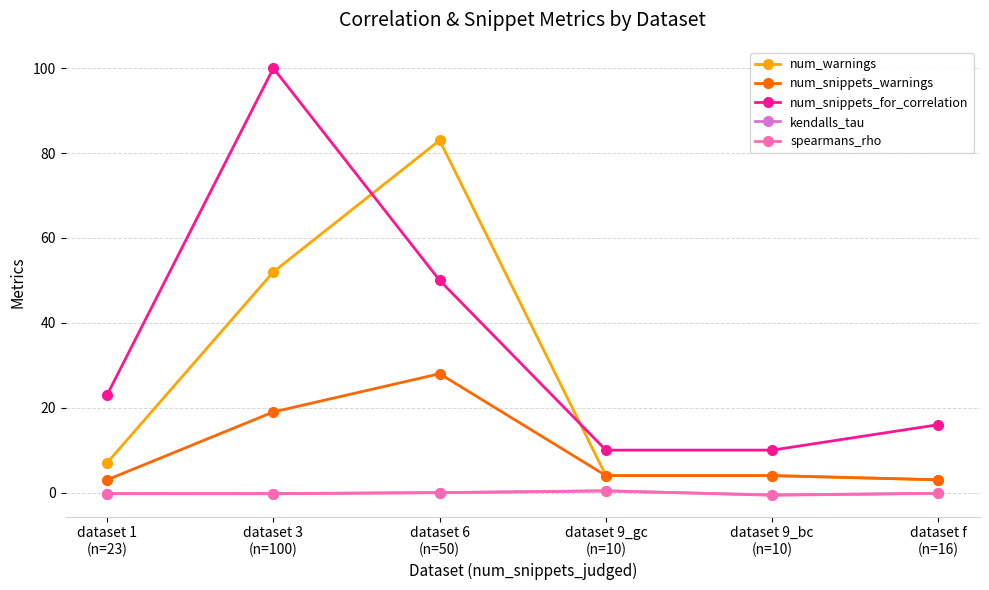

What is the difference between the second highest and second lowest values in the num_snippets_for_correlation series?

40.0